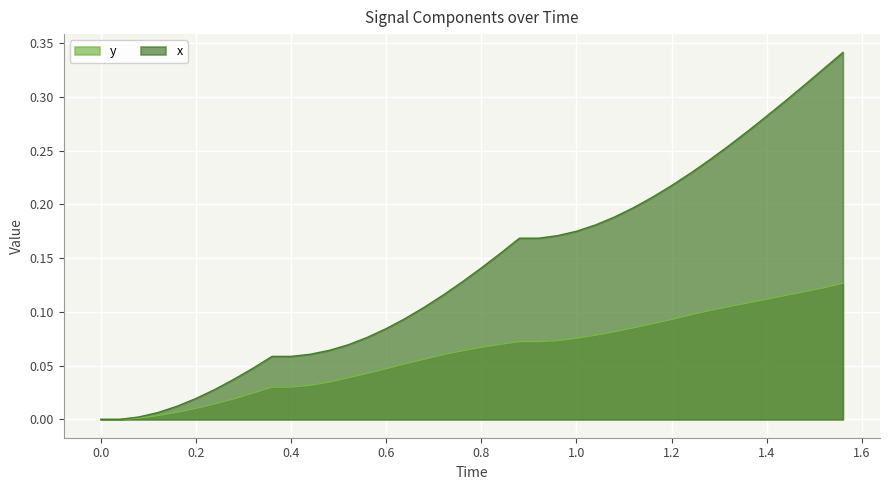

Reading left to right, list all the values displayed in this chart.

y: 0.0	0.0	0.0	0.0	0.0	0.0	0.0	0.0	0.0	0.0	0.0	0.0	0.0	0.0	0.0	0.0	0.1	0.1	0.1	0.1	0.1	0.1	0.1	0.1	0.1	0.1	0.1	0.1	0.1	0.1	0.1	0.1	0.1	0.1	0.1	0.1	0.1	0.1	0.1	0.1
x: 0.0	0.0	0.0	0.0	0.0	0.0	0.0	0.0	0.0	0.1	0.1	0.1	0.1	0.1	0.1	0.1	0.1	0.1	0.1	0.1	0.1	0.2	0.2	0.2	0.2	0.2	0.2	0.2	0.2	0.2	0.2	0.2	0.2	0.3	0.3	0.3	0.3	0.3	0.3	0.3